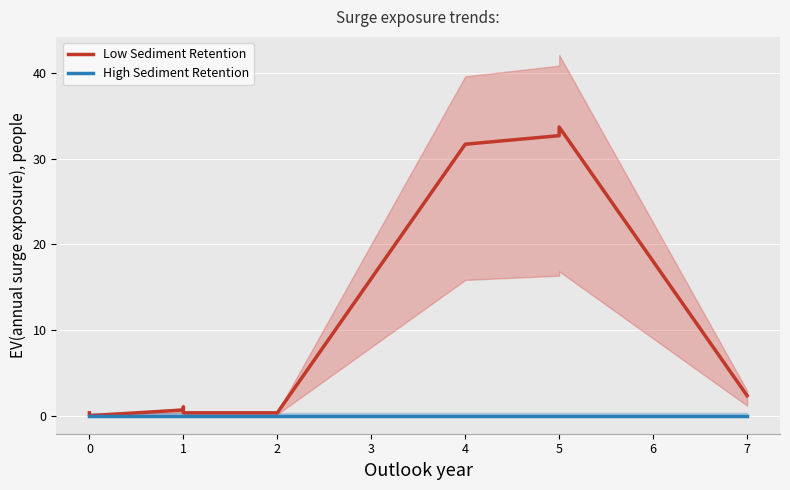

The value of High Sediment Retention at 0 is 0.0. True or false?

True